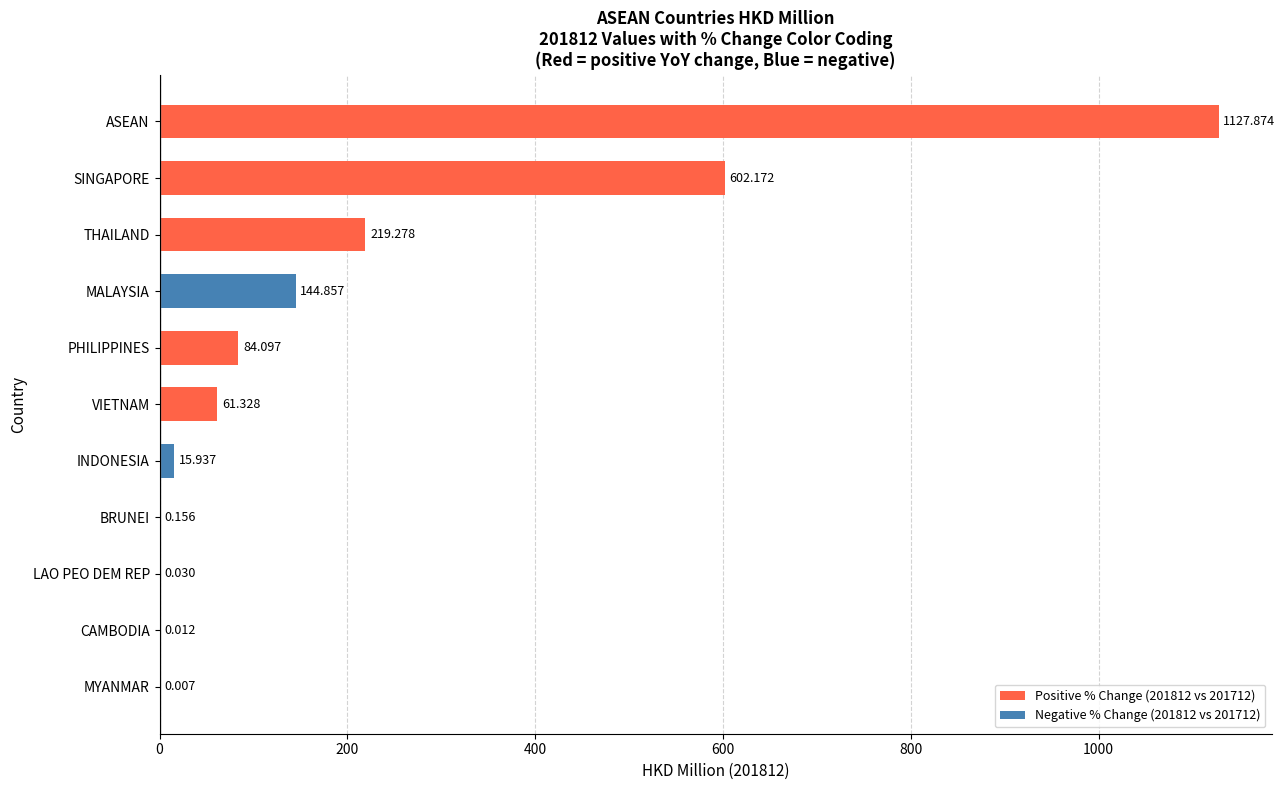

Which has a higher value, BRUNEI or MYANMAR?

BRUNEI